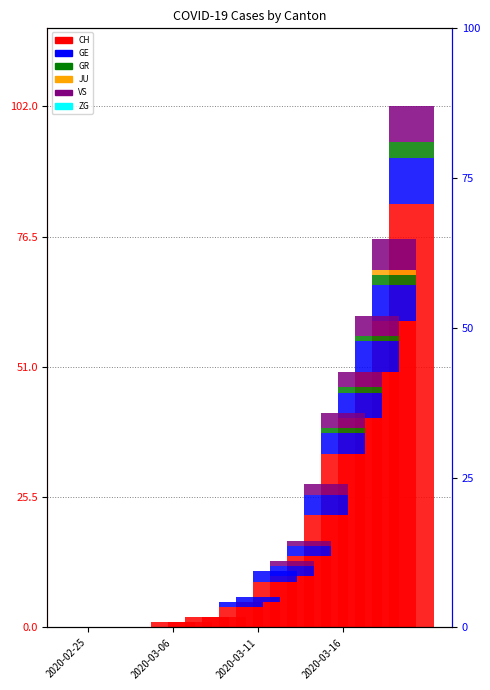

How many values in the GE series exceed 1?

9